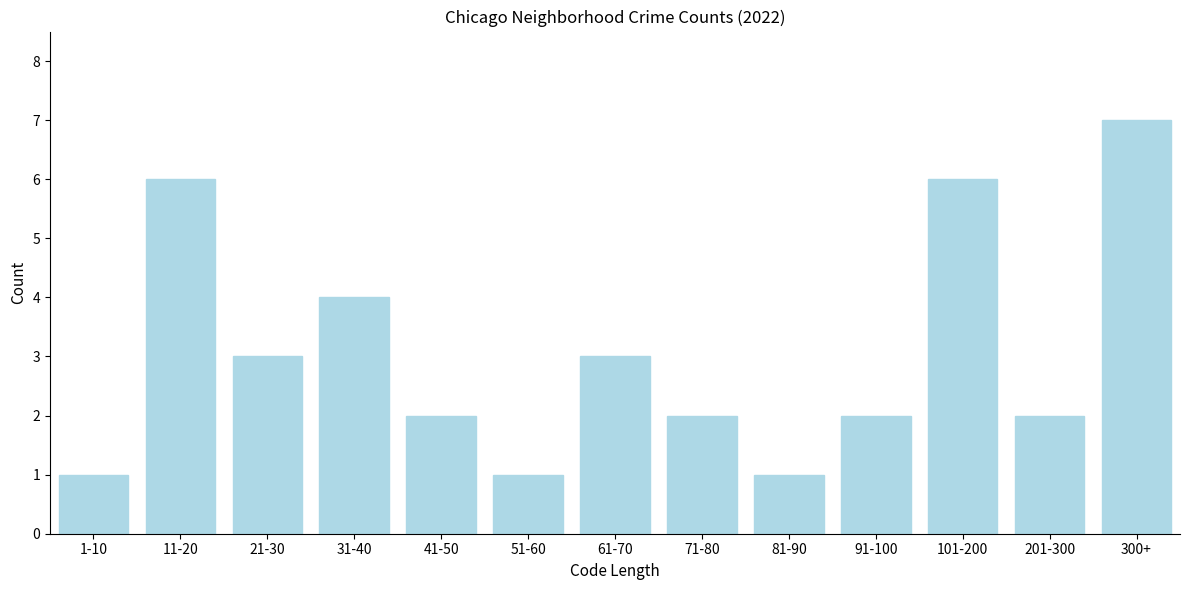

Reading left to right, transcribe all the data shown in this chart.

1-10=1	11-20=6	21-30=3	31-40=4	41-50=2	51-60=1	61-70=3	71-80=2	81-90=1	91-100=2	101-200=6	201-300=2	300+=7